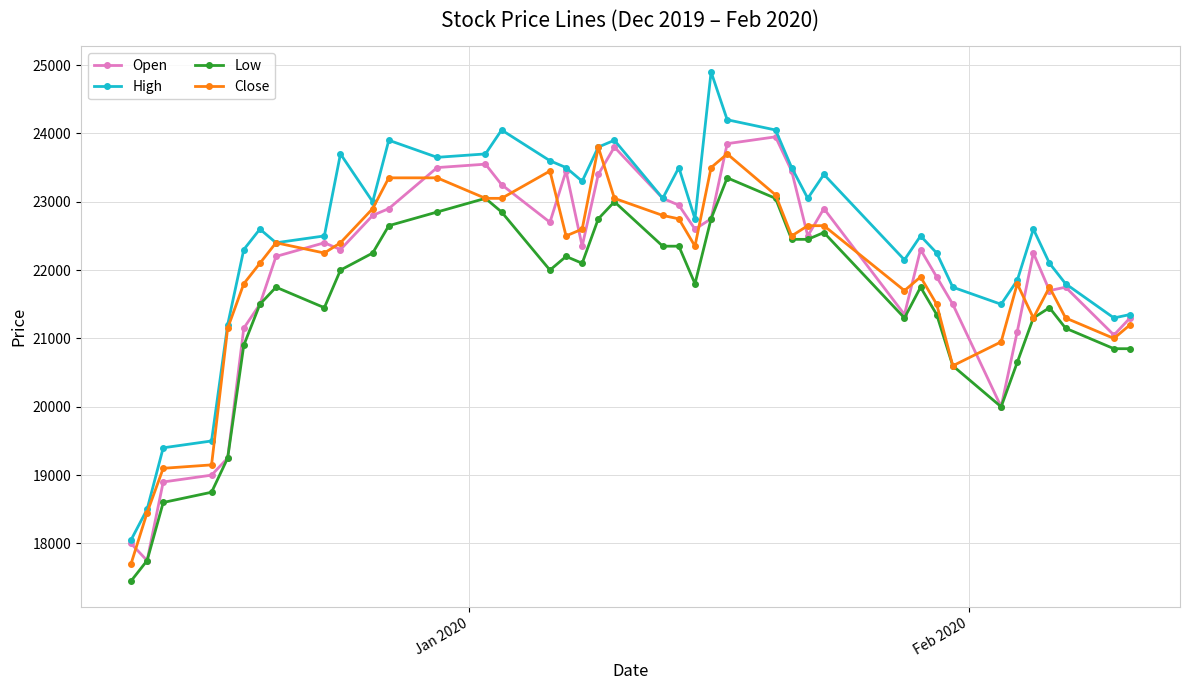

Which series has the largest total across all categories?

High